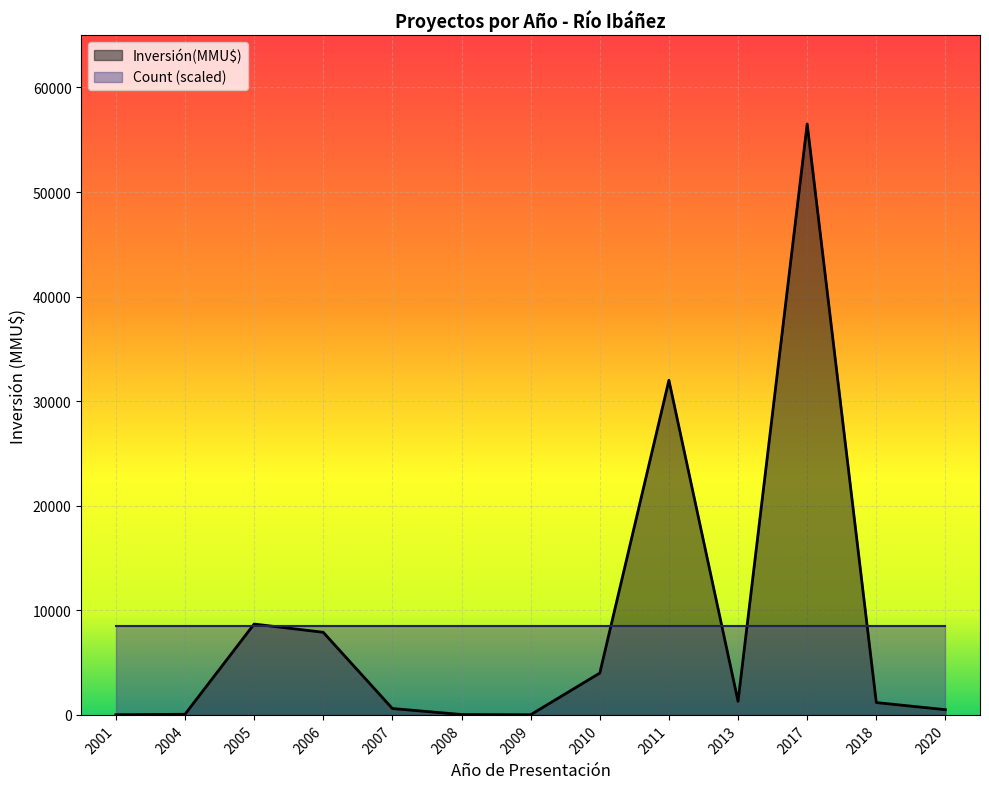

Reading right to left, what are all the values shown in this chart?

2020=500	2018=1180	2017=56512	2013=1300	2011=32000	2010=4000	2009=15	2008=37	2007=610	2006=7900	2005=8688	2004=59	2001=20